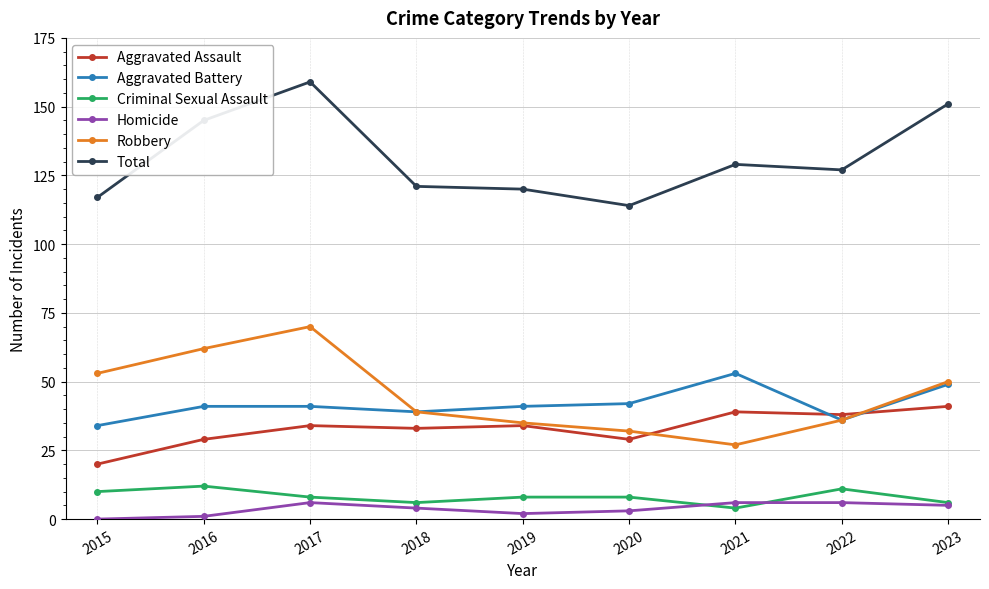

True or false: Homicide has more than 0 points higher than both neighbors.

True